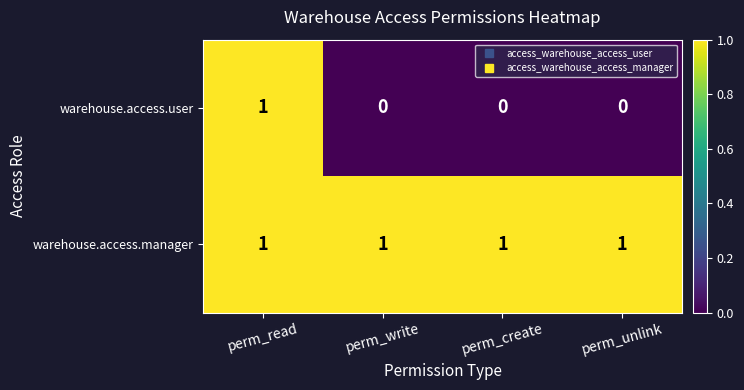

The value of warehouse.access.user at perm_write is -1. True or false?

False